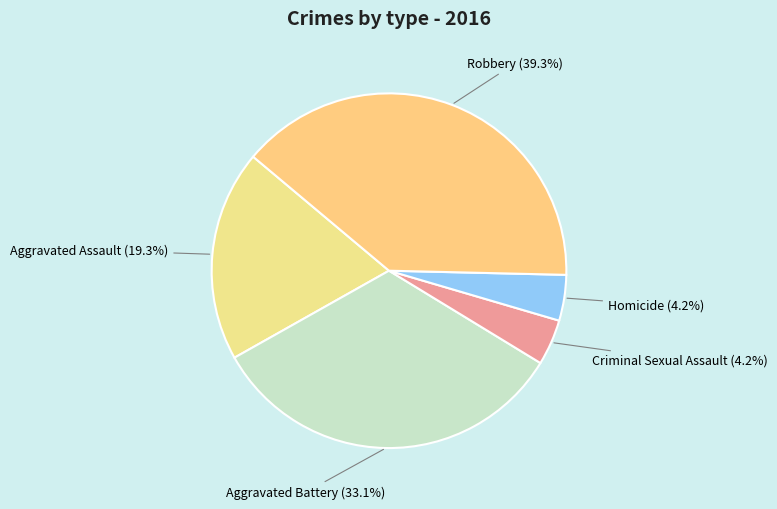

Is it true that Aggravated Assault is 19% of the pie?

True